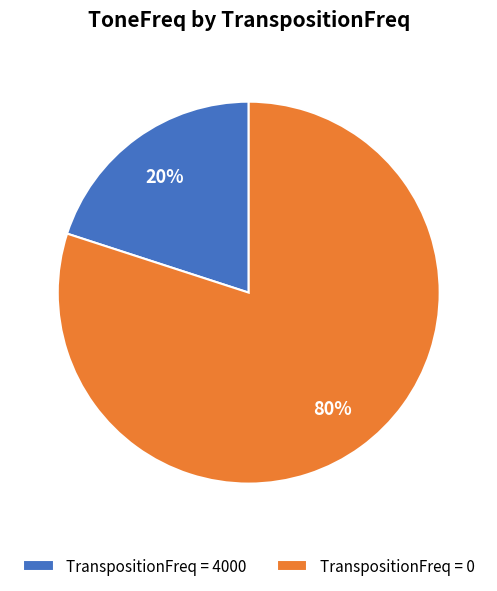

What percentage is the TranspositionFreq = 0 slice, to the nearest percent?

80%